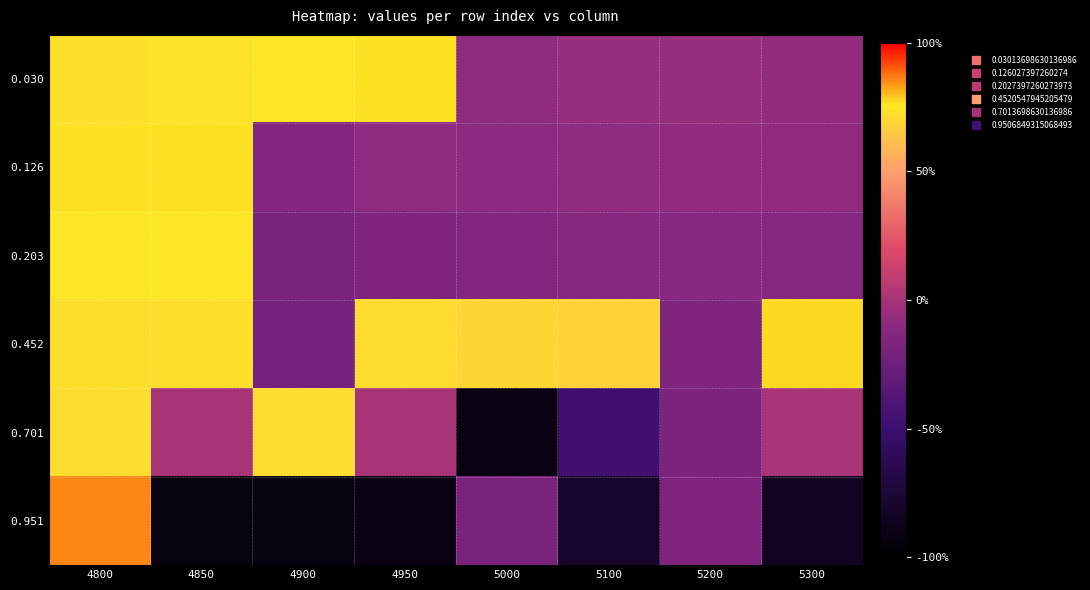

Reading right to left, transcribe all the data shown in this chart.

0.030: 5300=-0.1	5200=-0.1	5100=-0.1	5000=-0.1	4950=0.8	4900=0.8	4850=0.7	4800=0.7
0.126: 5300=-0.1	5200=-0.1	5100=-0.1	5000=-0.1	4950=-0.1	4900=-0.1	4850=0.8	4800=0.8
0.203: 5300=-0.1	5200=-0.1	5100=-0.1	5000=-0.1	4950=-0.2	4900=-0.2	4850=0.8	4800=0.8
0.452: 5300=0.8	5200=-0.2	5100=0.7	5000=0.7	4950=0.7	4900=-0.2	4850=0.7	4800=0.7
0.701: 5300=0.0	5200=-0.2	5100=-0.5	5000=-0.9	4950=0.0	4900=0.7	4850=0.0	4800=0.7
0.951: 5300=-0.8	5200=-0.2	5100=-0.8	5000=-0.2	4950=-0.9	4900=-0.9	4850=-0.9	4800=0.9